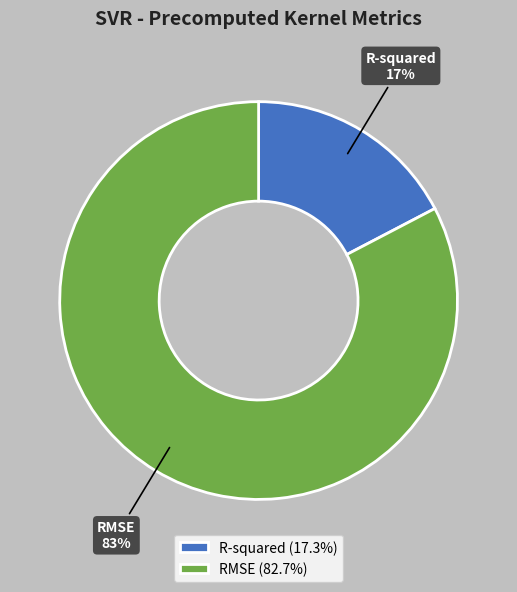

Do RMSE and R-squared together represent more than half of the pie?

Yes